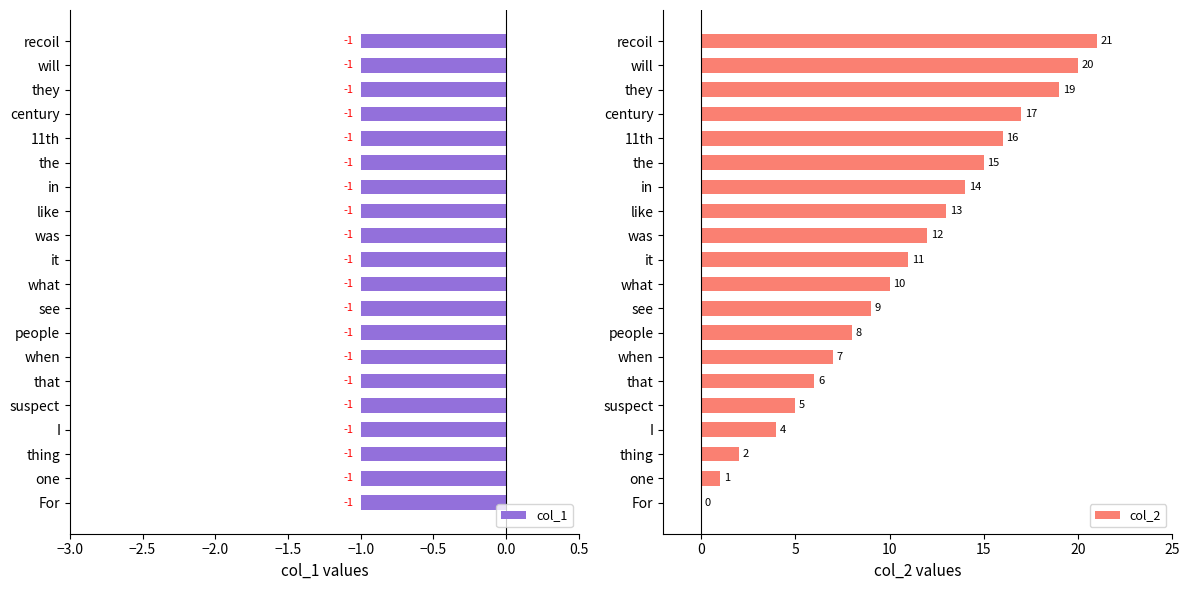

What is the sum of the col_2 values at was and suspect?

17